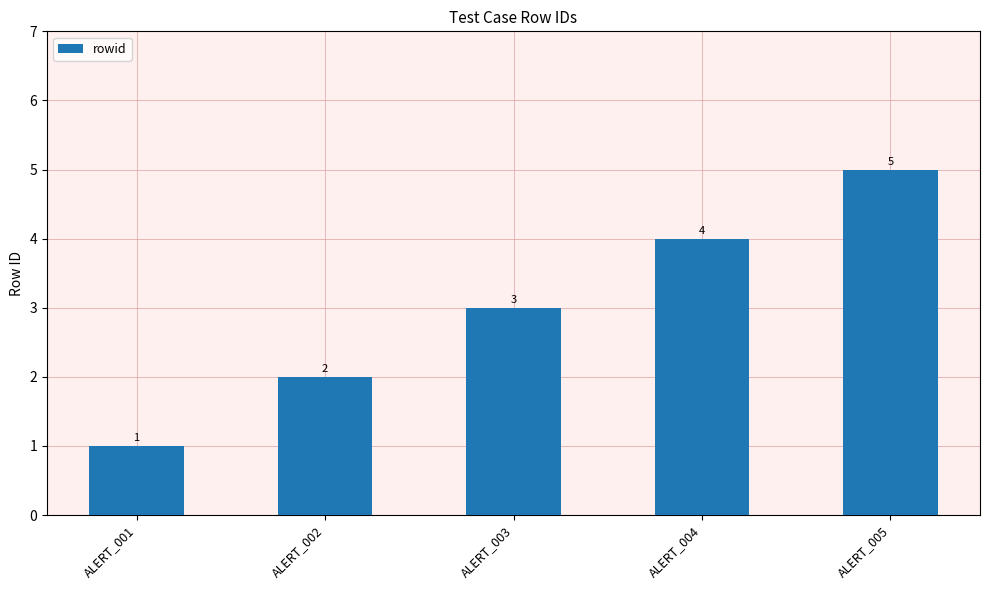

At which label is the value closest to 3?

ALERT_003